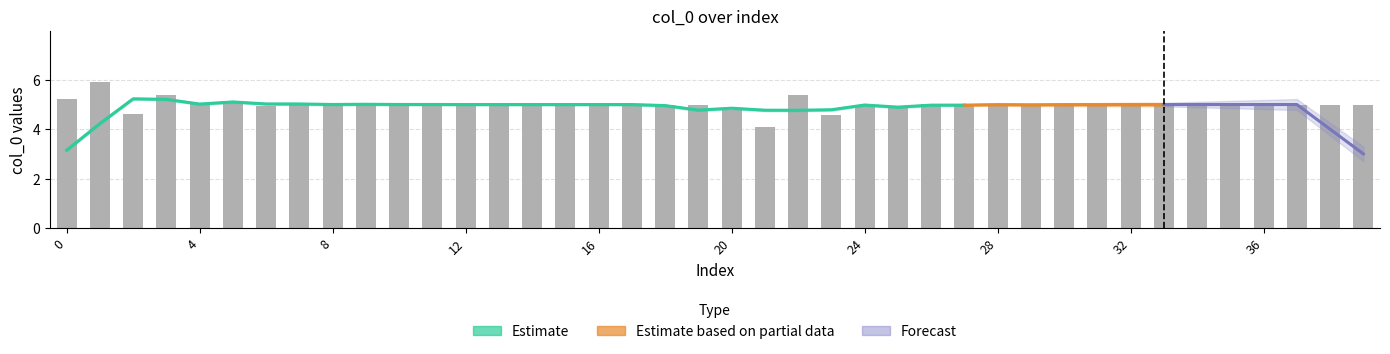

How many bars are there in total?

40